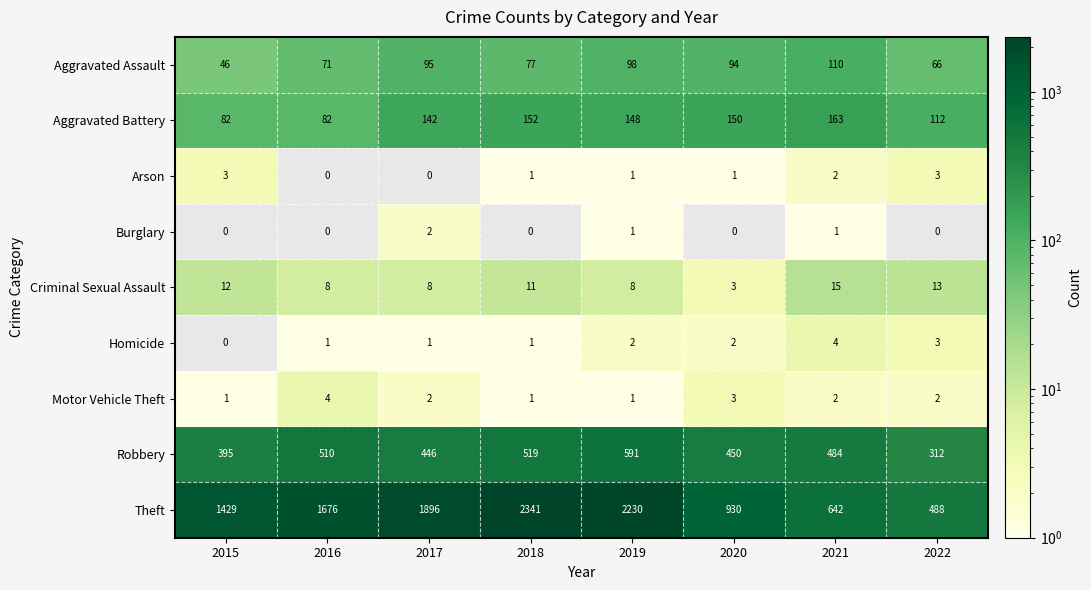

Which series has the widest spread of values?

Theft